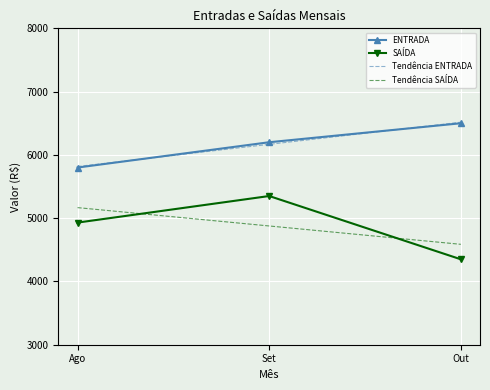

The value of Tendência ENTRADA at Ago is 5816.7. True or false?

True